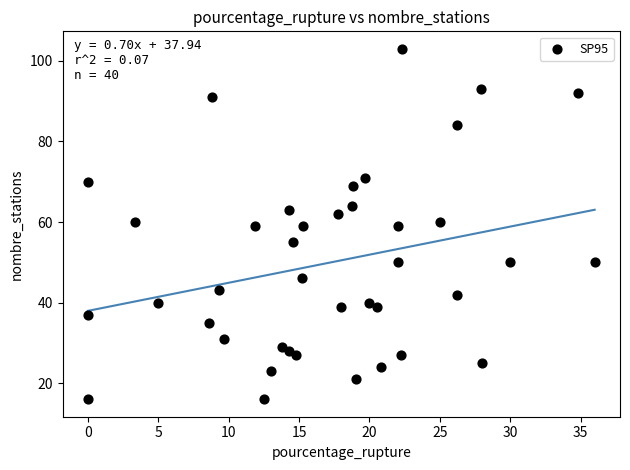

What is the range of Y values (max minus min)?

87